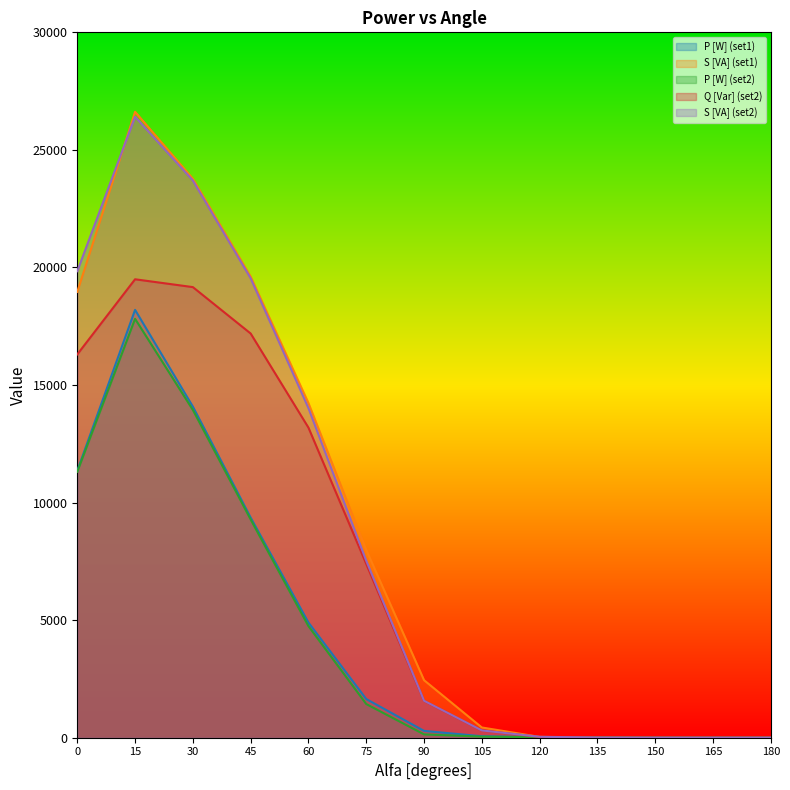

Which series has the largest total across all categories?

S [VA] (set1)